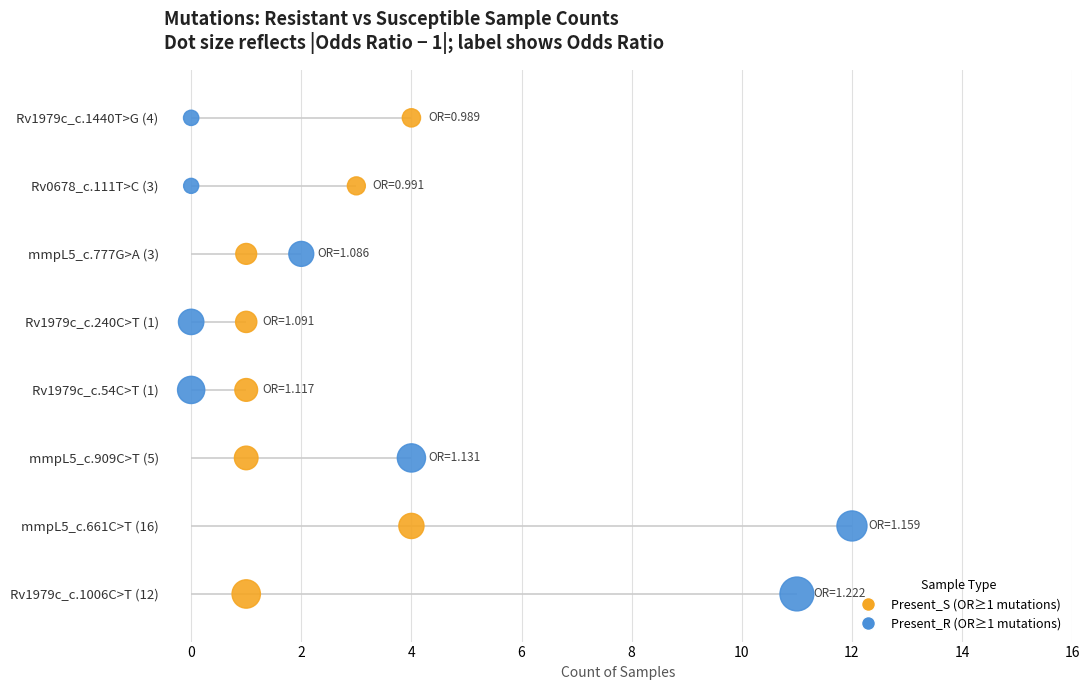

What is the total value across all series at 2?

4